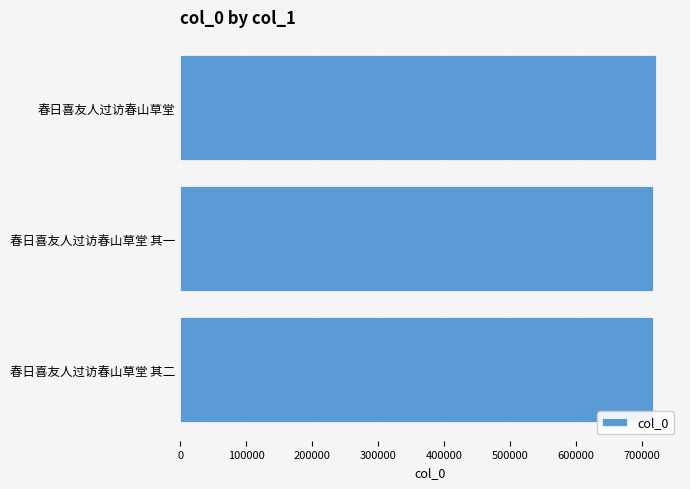

What is the maximum value shown in the chart?

722209